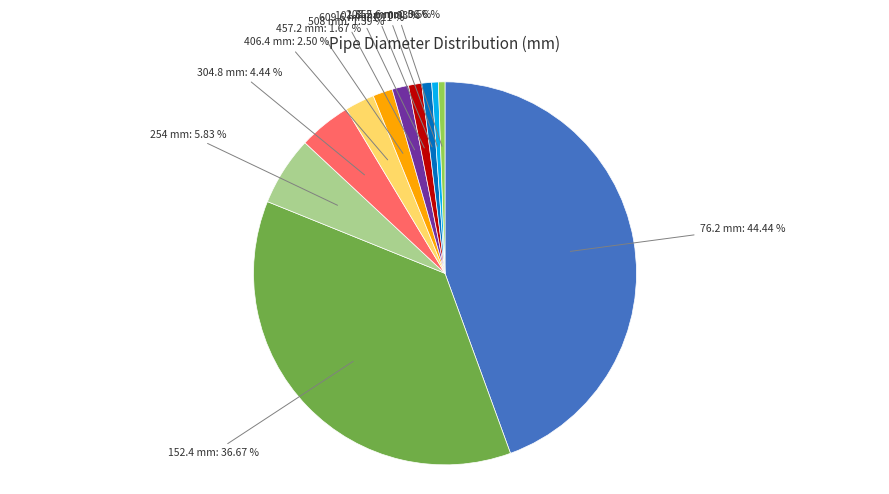

How many slices are in this pie chart?

11